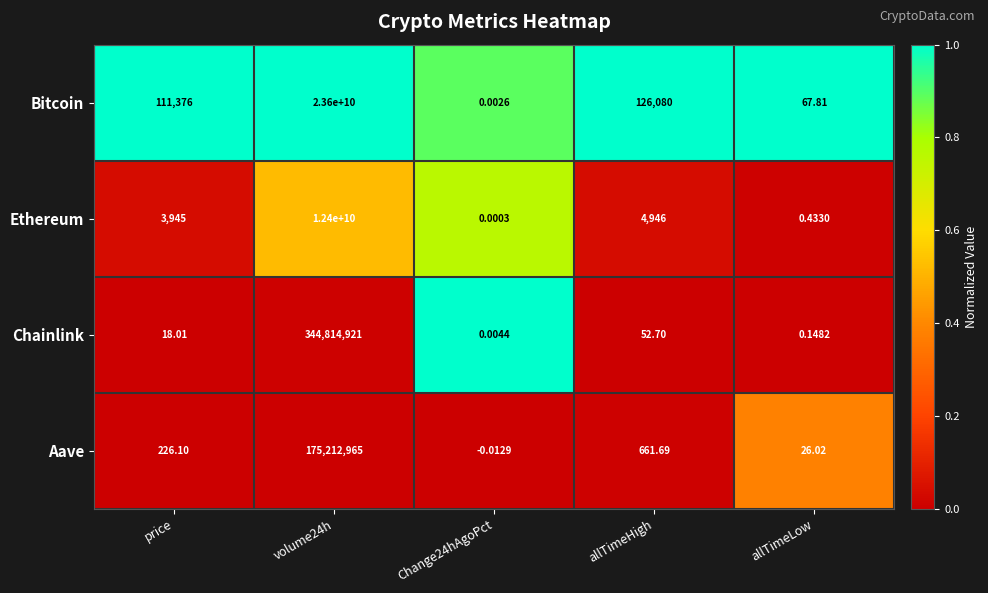

What is the total value across all series at allTimeLow?

94.4